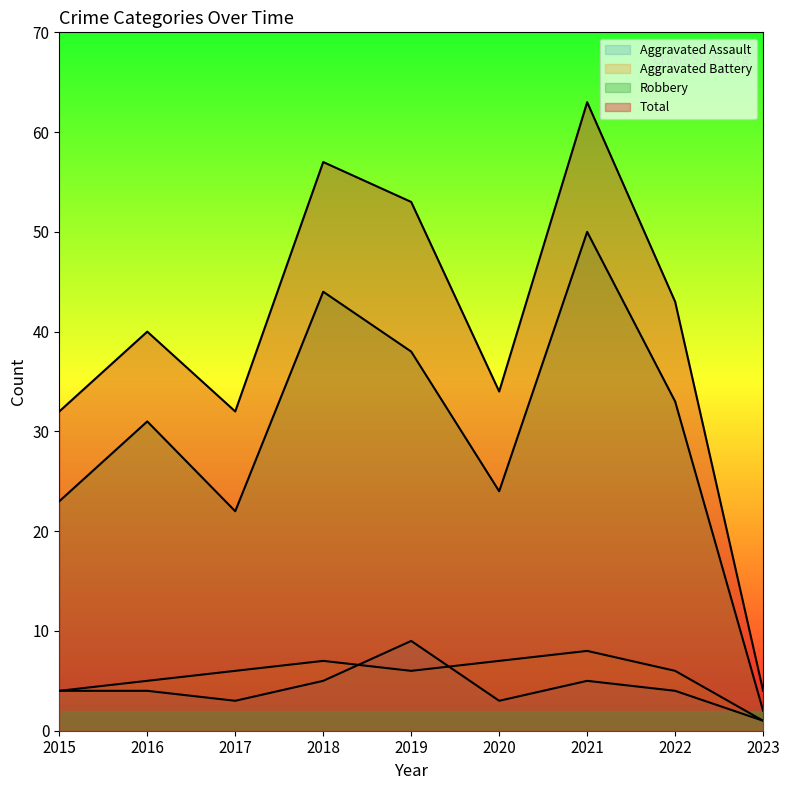

The value of Aggravated Assault at 2016 is 2. True or false?

False